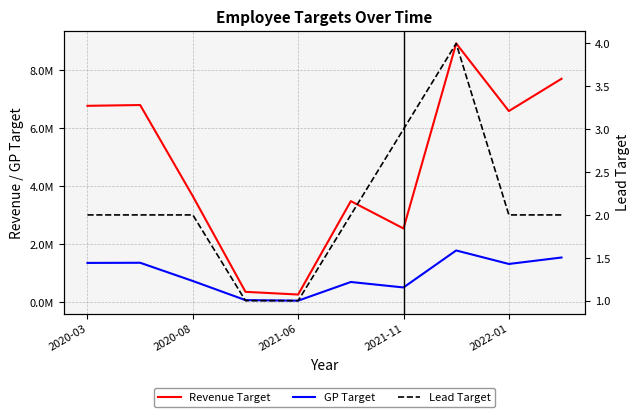

How many values in the GP Target series exceed 1315739?

5